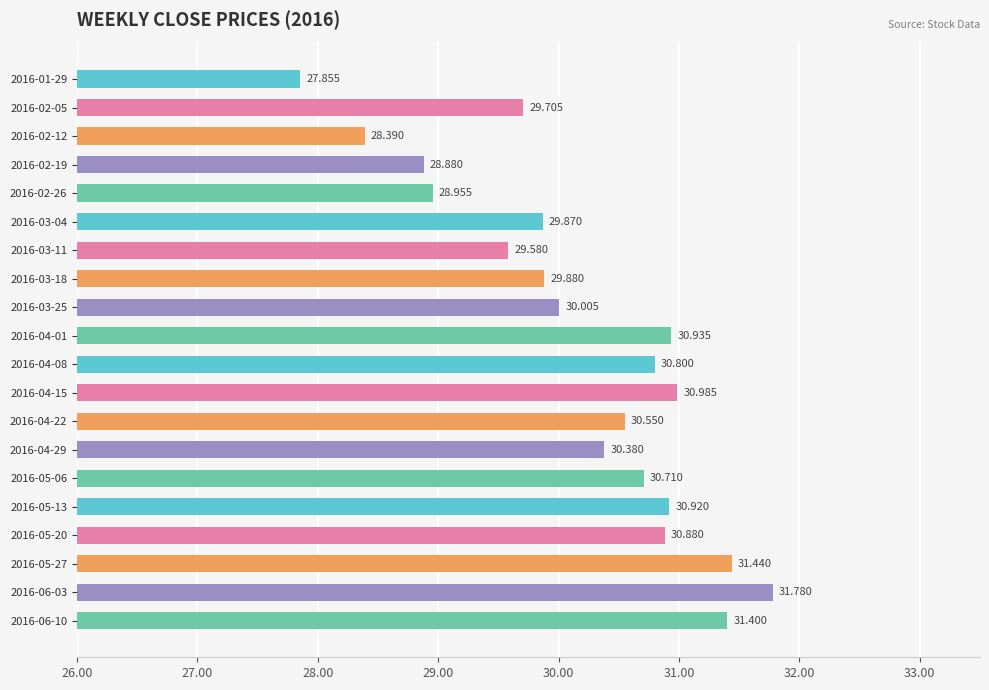

List the labels in order of value, smallest first.

2016-01-29, 2016-02-12, 2016-02-19, 2016-02-26, 2016-03-11, 2016-02-05, 2016-03-04, 2016-03-18, 2016-03-25, 2016-04-29, 2016-04-22, 2016-05-06, 2016-04-08, 2016-05-20, 2016-05-13, 2016-04-01, 2016-04-15, 2016-06-10, 2016-05-27, 2016-06-03